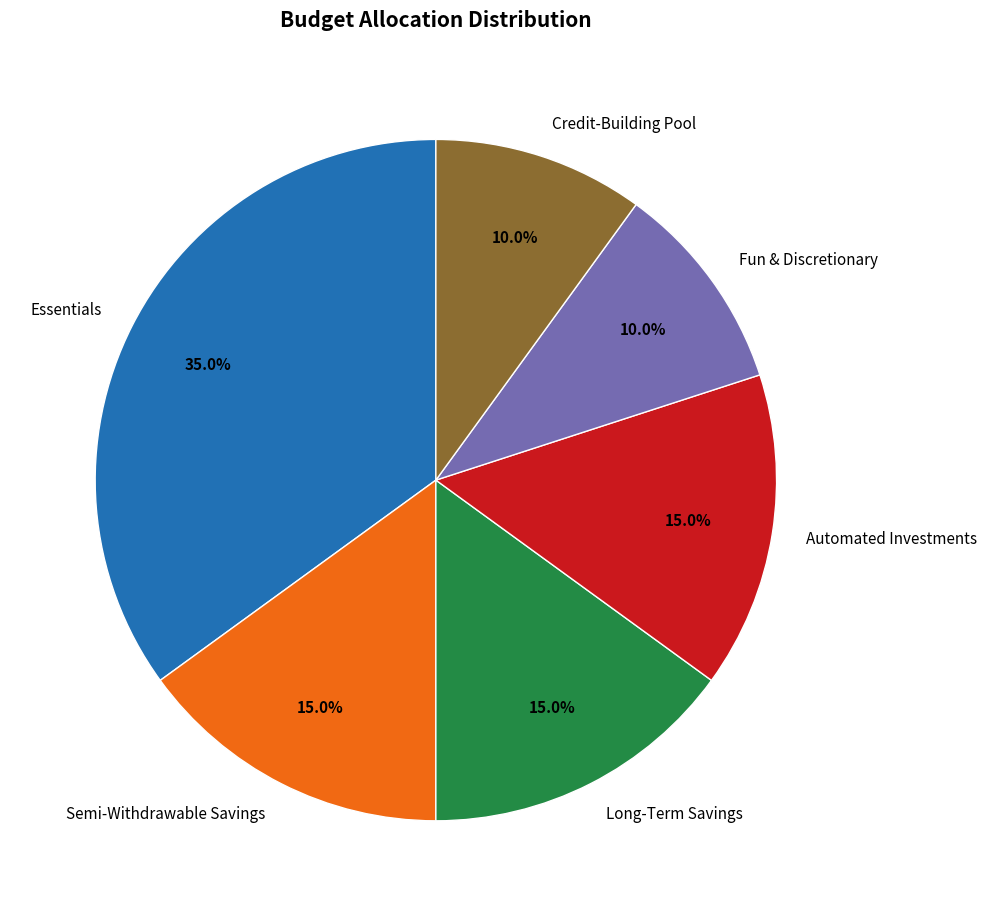

What percentage is the Fun & Discretionary slice, to the nearest percent?

10%